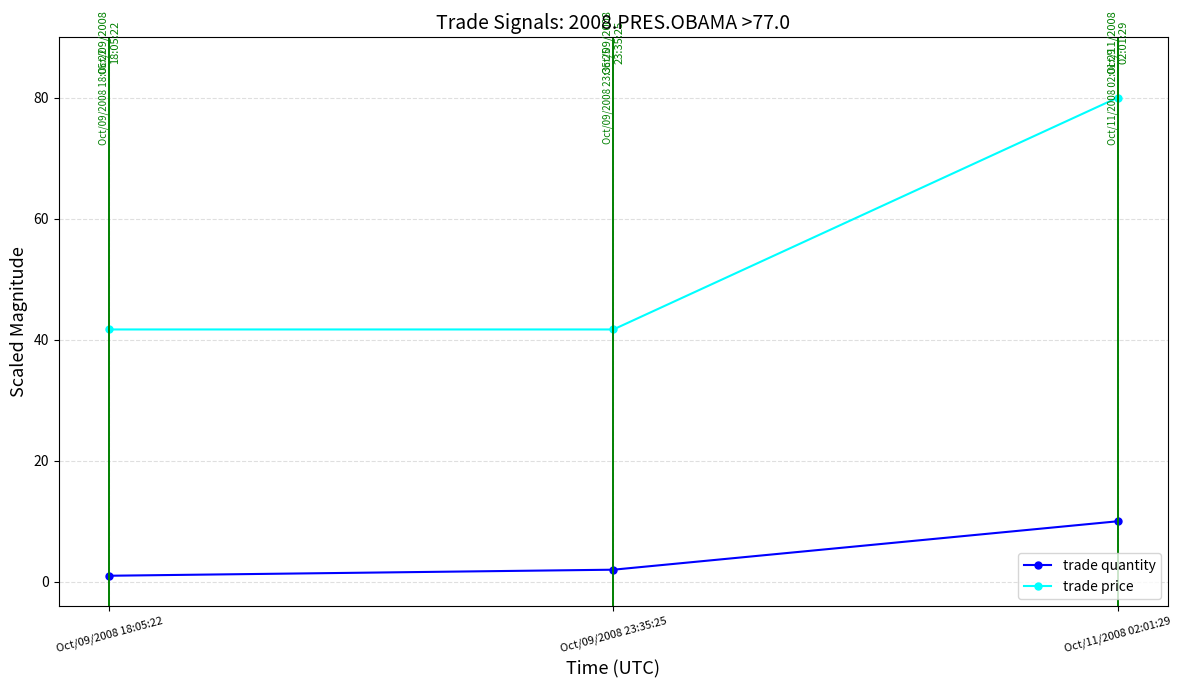

What is the label of the 3rd point from the left?

Oct/11/2008 02:01:29